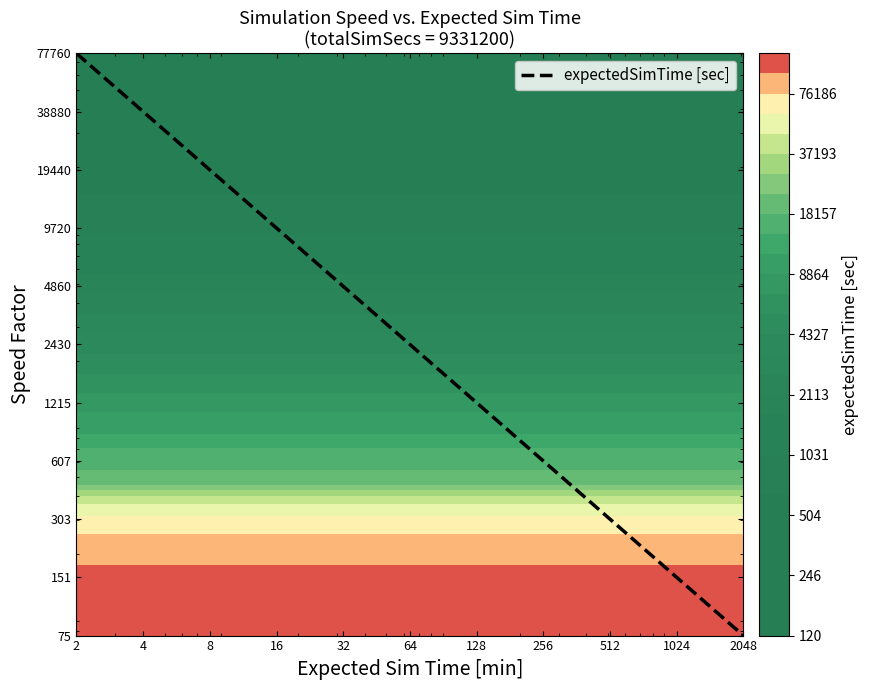

Reading left to right, transcribe all the data shown in this chart.

77760.0	38880.0	19440.0	9720.0	4860.0	2430.0	1215.0	607.5	303.8	151.9	75.9